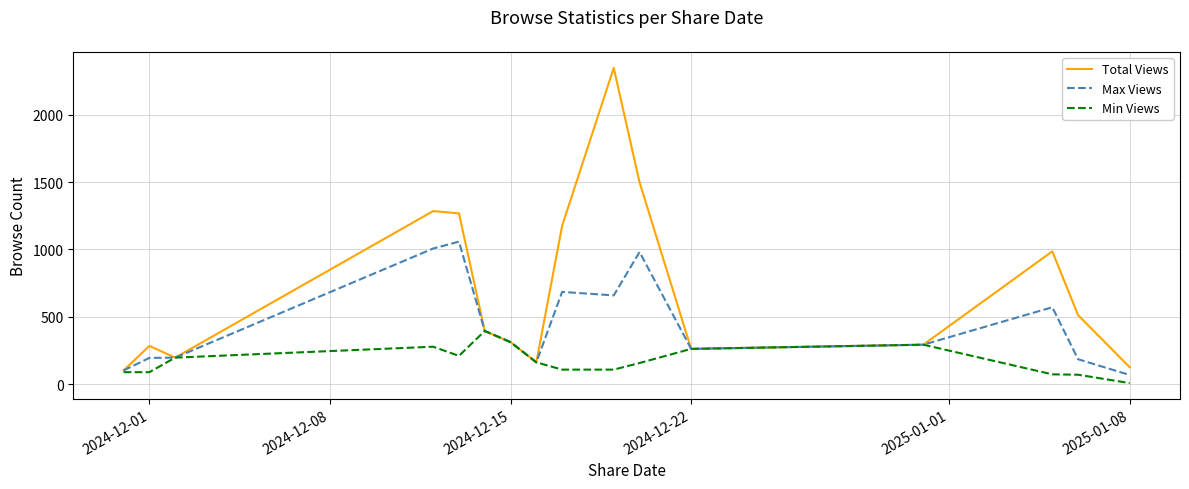

Which series has the largest range (max minus min)?

Total Views